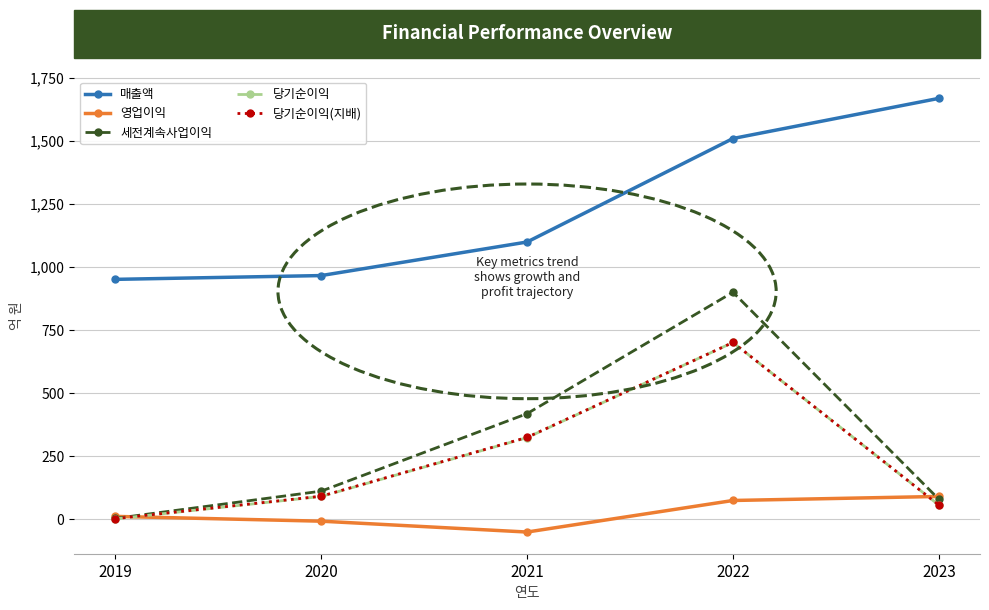

True or false: 매출액 and 세전계속사업이익 cross at least once.

False